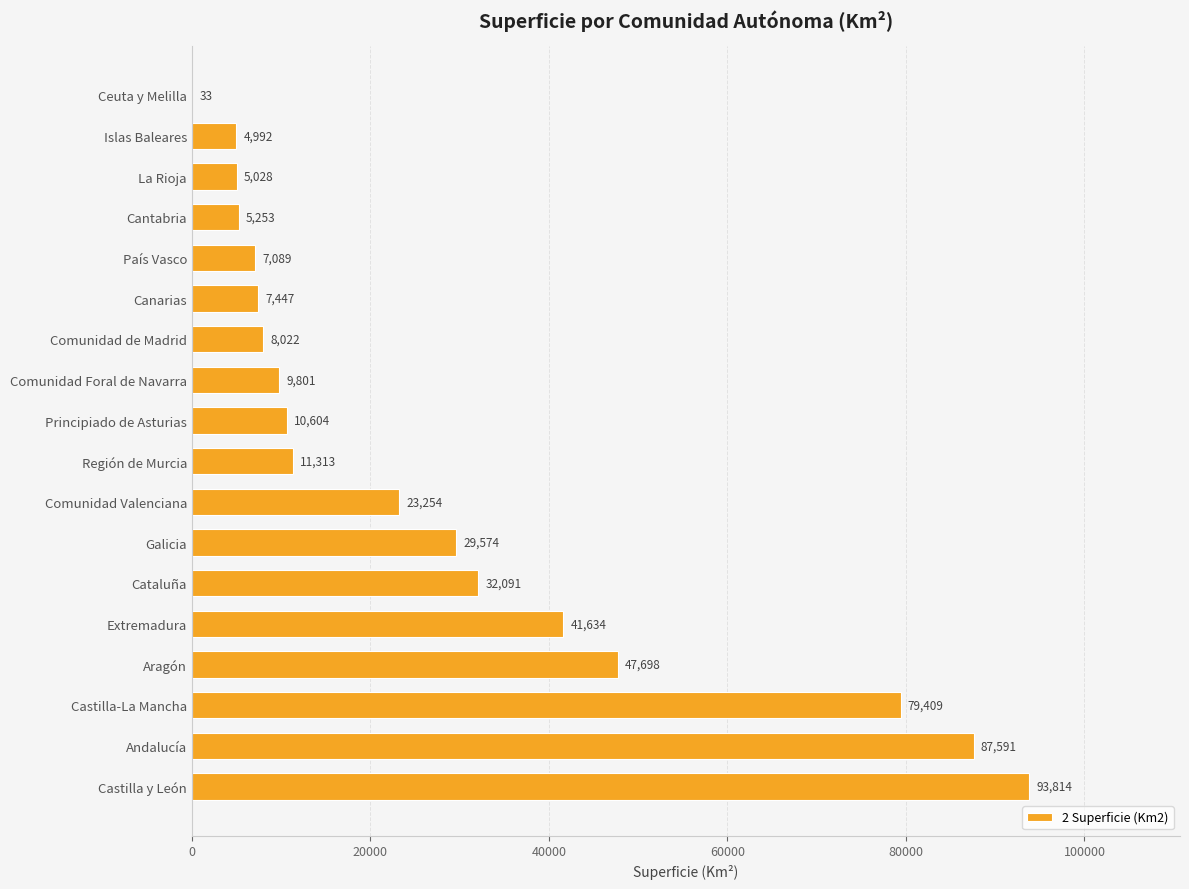

What is the greatest value displayed?

93814